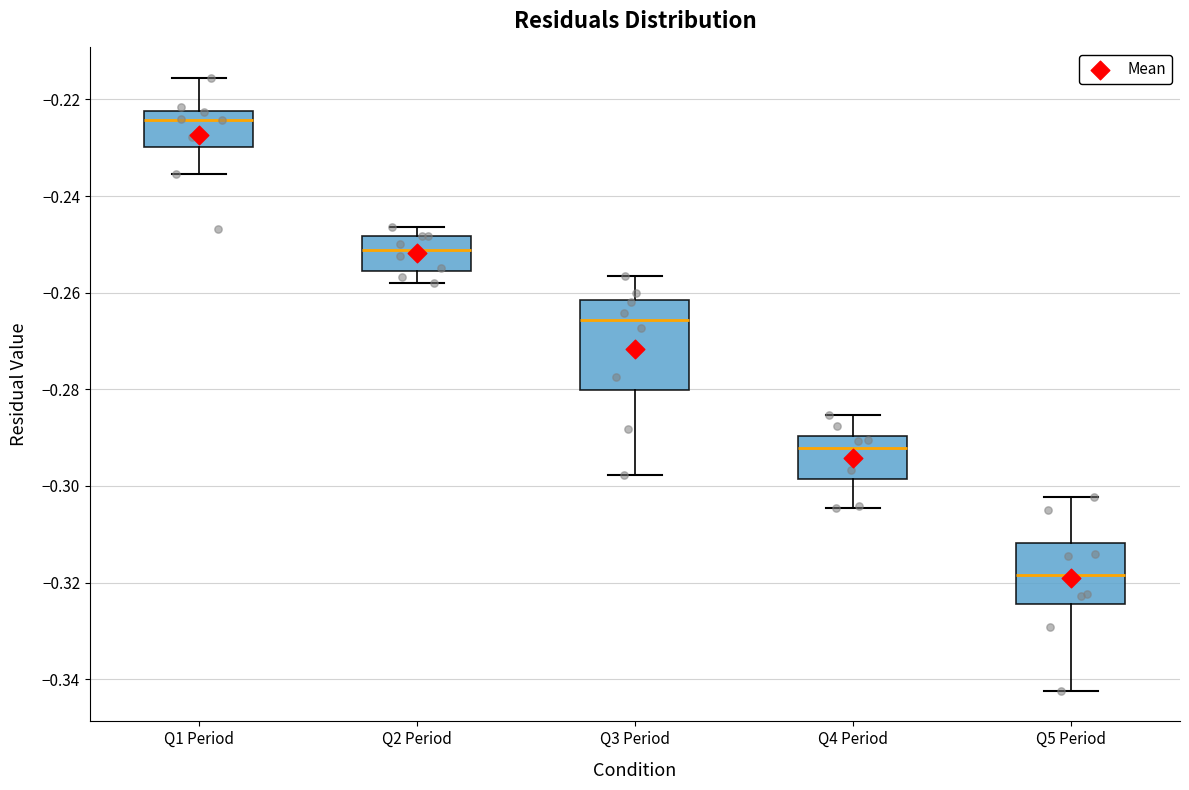

Reading left to right, transcribe this box plot: for each box, give where its median line is, the range the box spans, and where its two whiskers end, as read against the y-axis. The values are not printed on the chart, so give them approximately, as read against the axis.

Q1 Period: median -0.224, box -0.230 to -0.222, whiskers -0.236 to -0.216
Q2 Period: median -0.252, box -0.256 to -0.248, whiskers -0.258 to -0.246
Q3 Period: median -0.266, box -0.280 to -0.262, whiskers -0.298 to -0.256
Q4 Period: median -0.292, box -0.298 to -0.290, whiskers -0.304 to -0.286
Q5 Period: median -0.318, box -0.324 to -0.312, whiskers -0.342 to -0.302